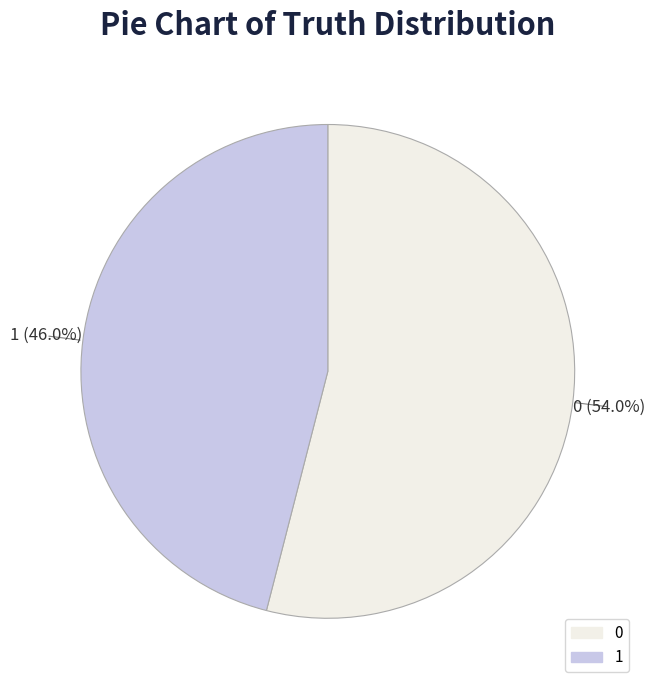

Is it true that 0 is 69% of the pie?

False